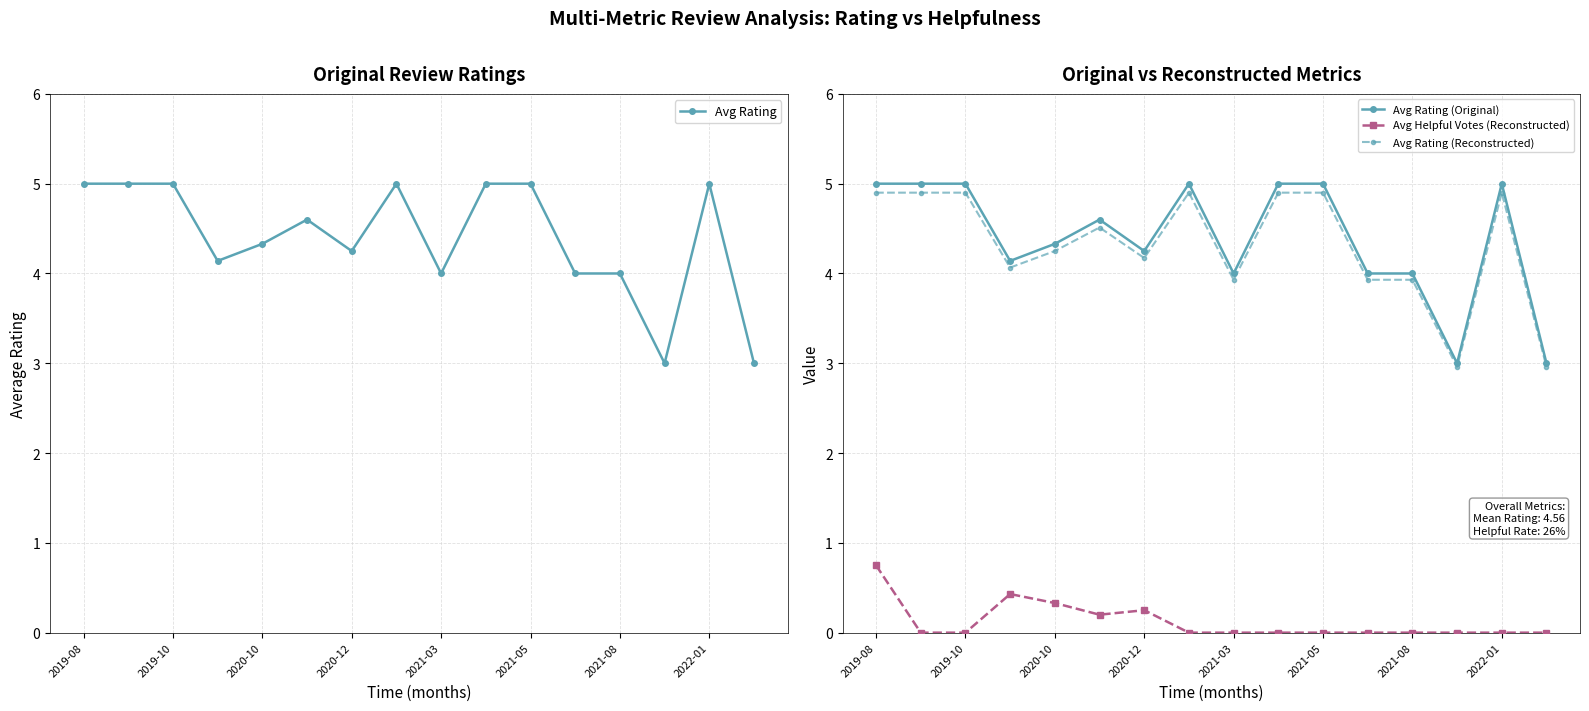

How many Avg Helpful Votes (Reconstructed) values are between 0 and 1?

16